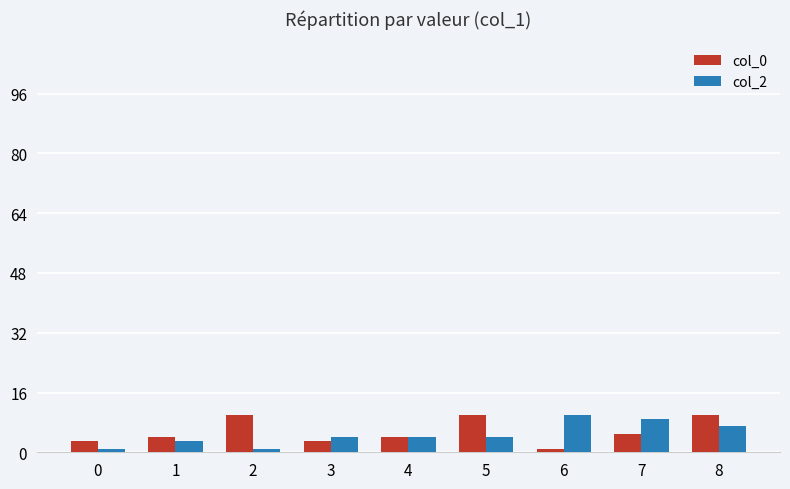

Is it true that col_2 equals 10 at 6?

True